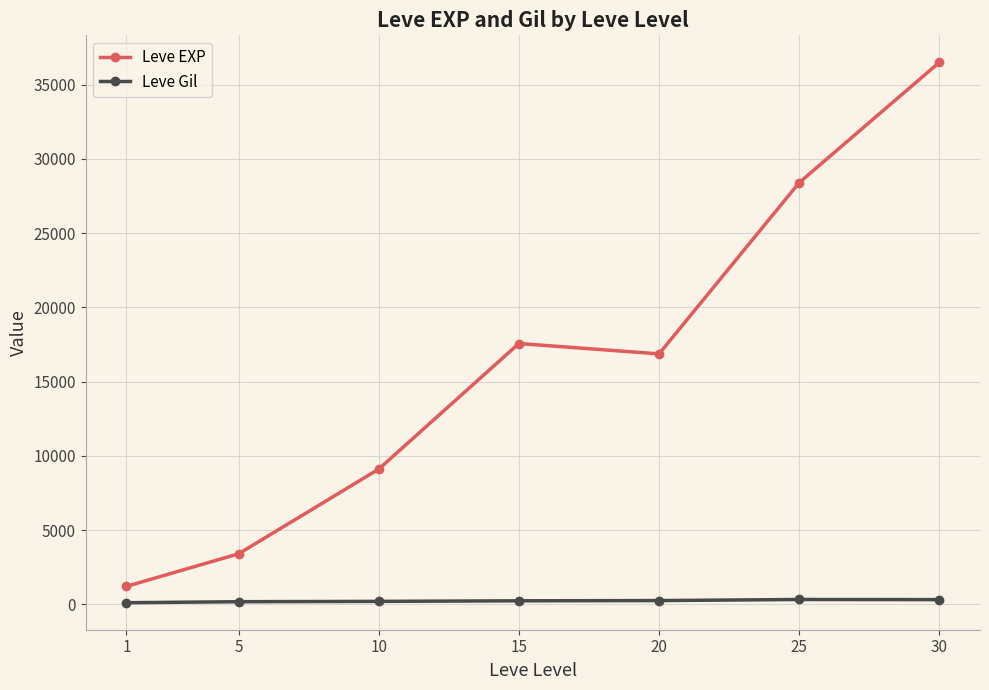

Which series has the widest spread of values?

Leve EXP